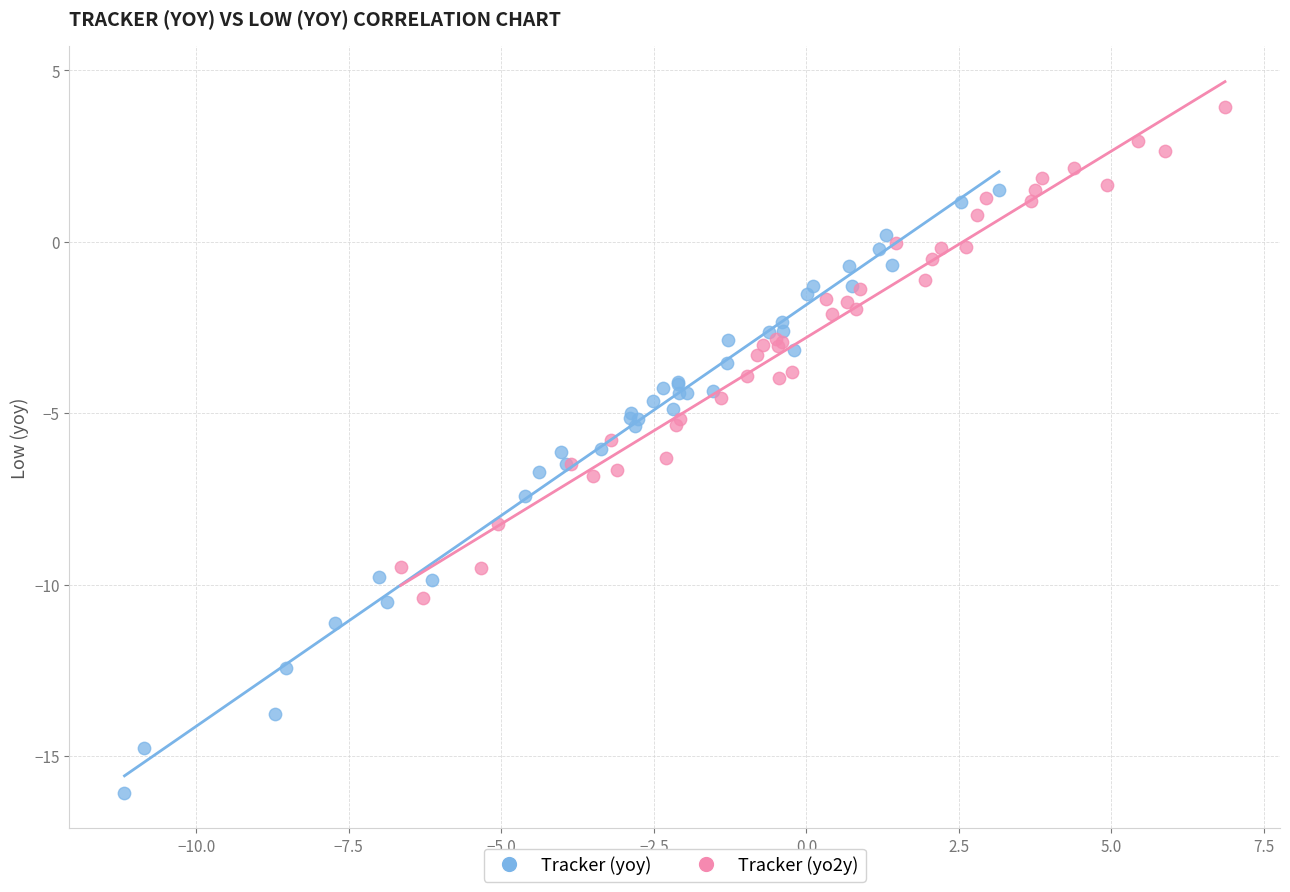

Which series has the largest Y range (max minus min)?

Tracker (yoy)